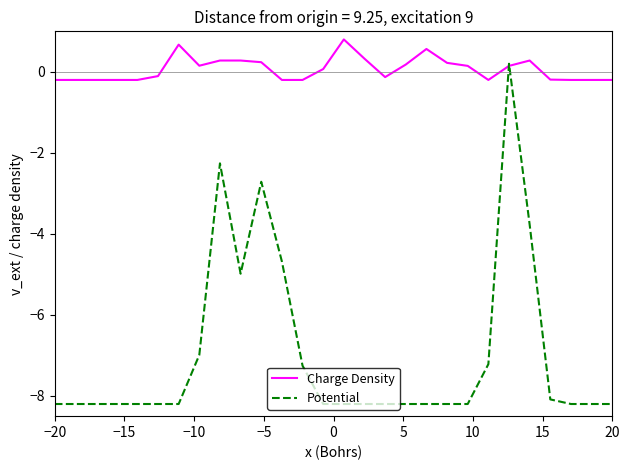

Rank the series by their average value, from lowest to highest.

Potential, Charge Density